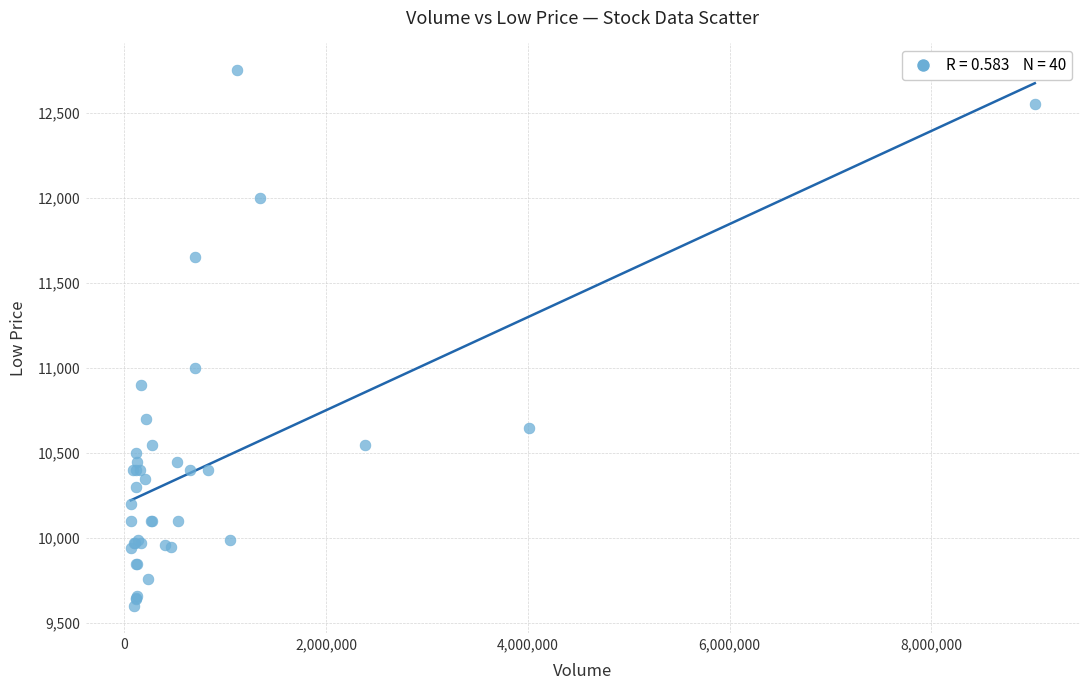

What Y value in the scatter plot is closest to 11175?

11000